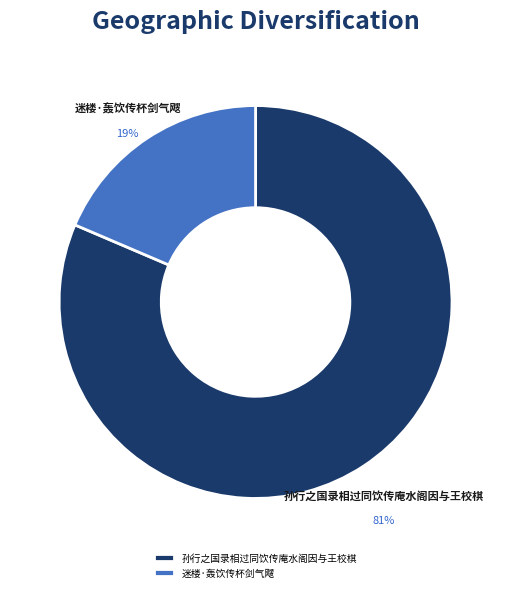

The 孙行之国录相过同饮传庵水阁因与王校棋 slice represents 88% of the pie. True or false?

False